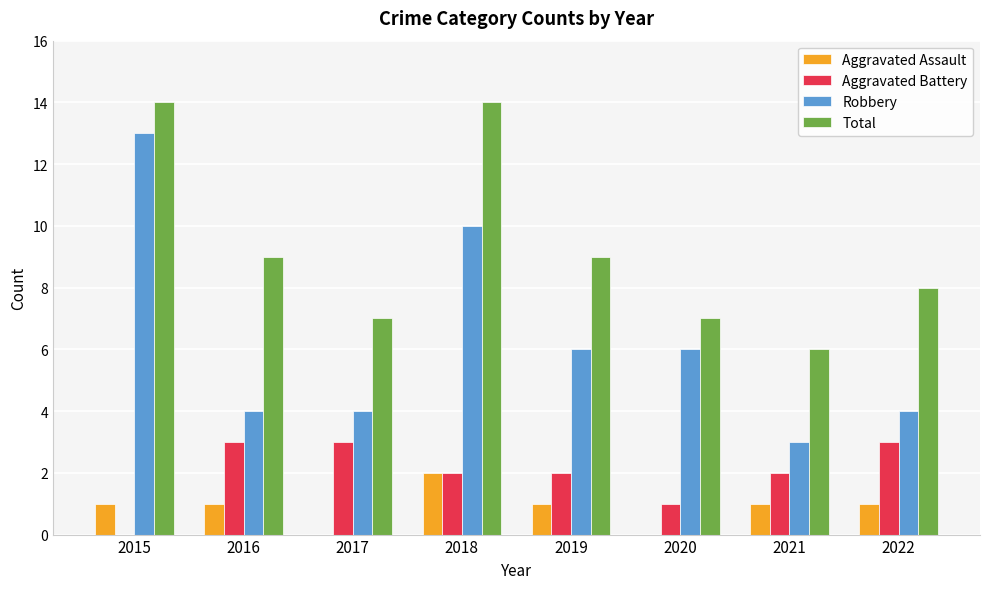

What is the maximum value for Aggravated Battery?

3